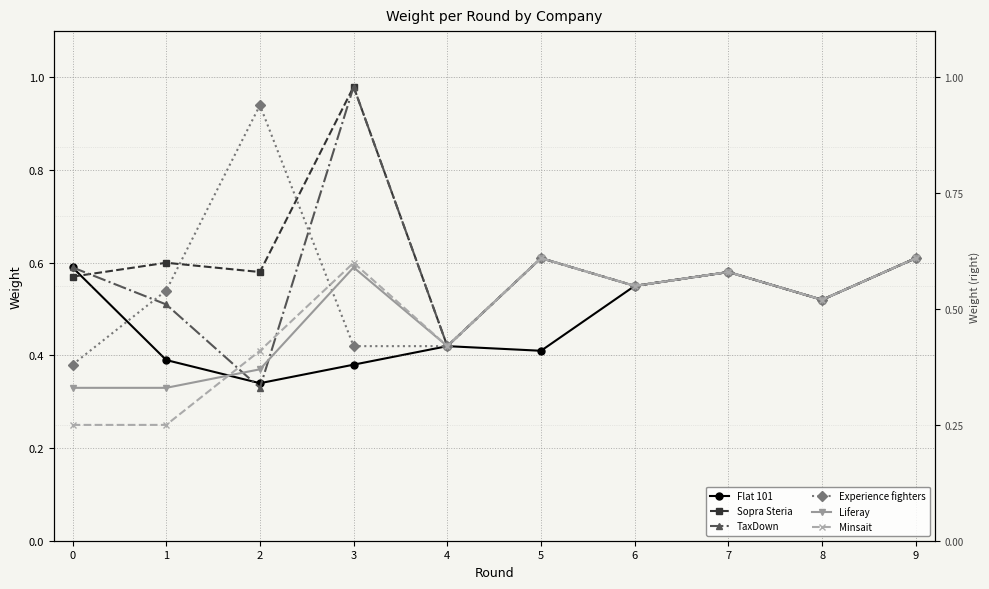

Is it true that Experience fighters equals 0.5 at 1?

True